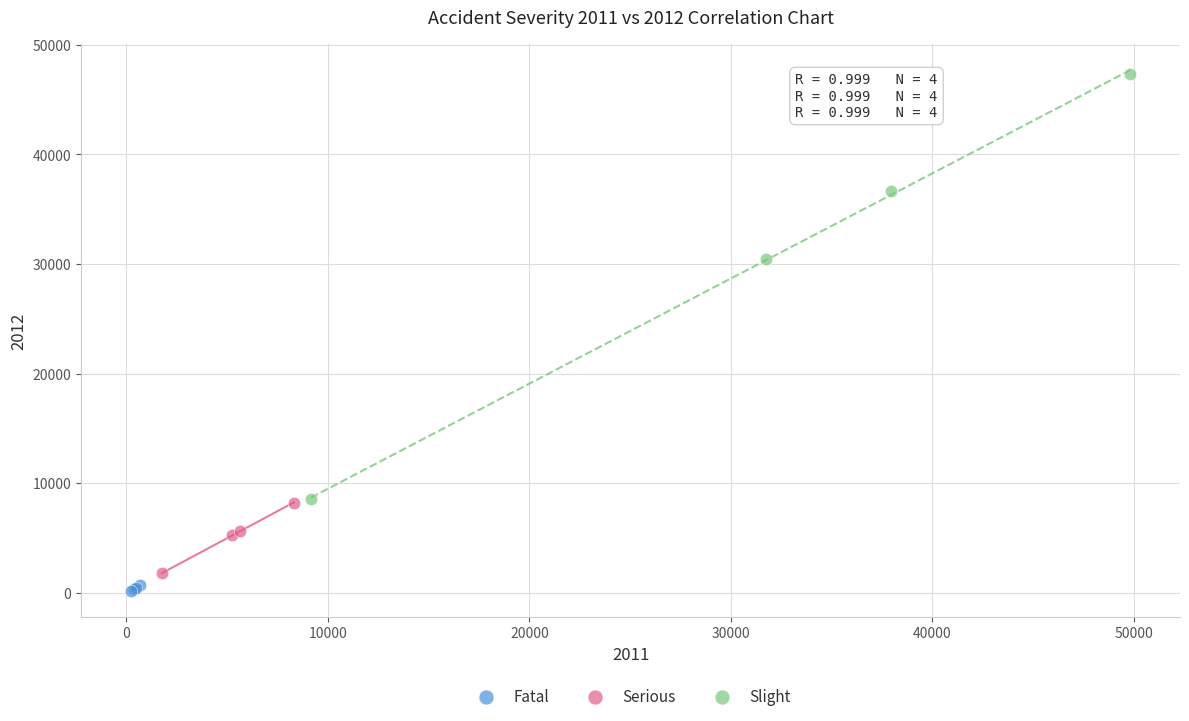

Which series reaches the maximum Y coordinate?

Slight